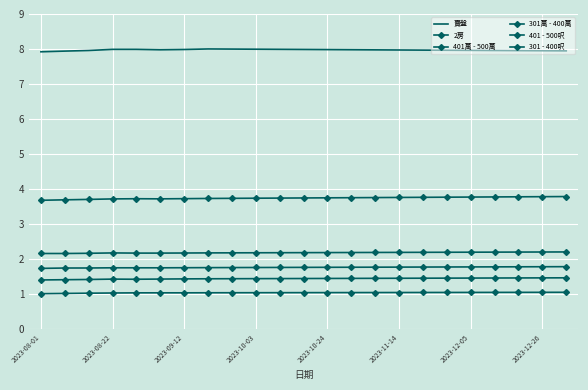

What is the lowest value of the 401萬 - 500萬 series?

1.4